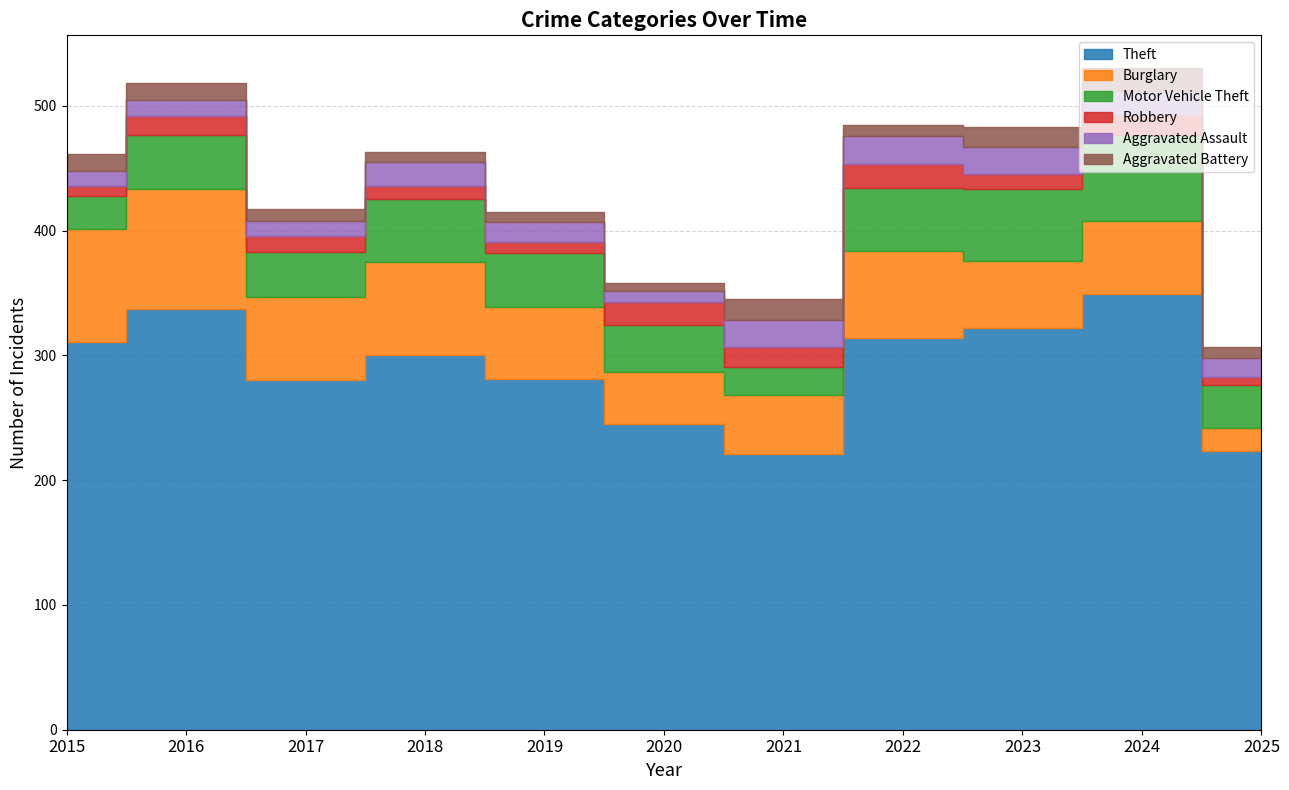

How many data points does each series have?

11